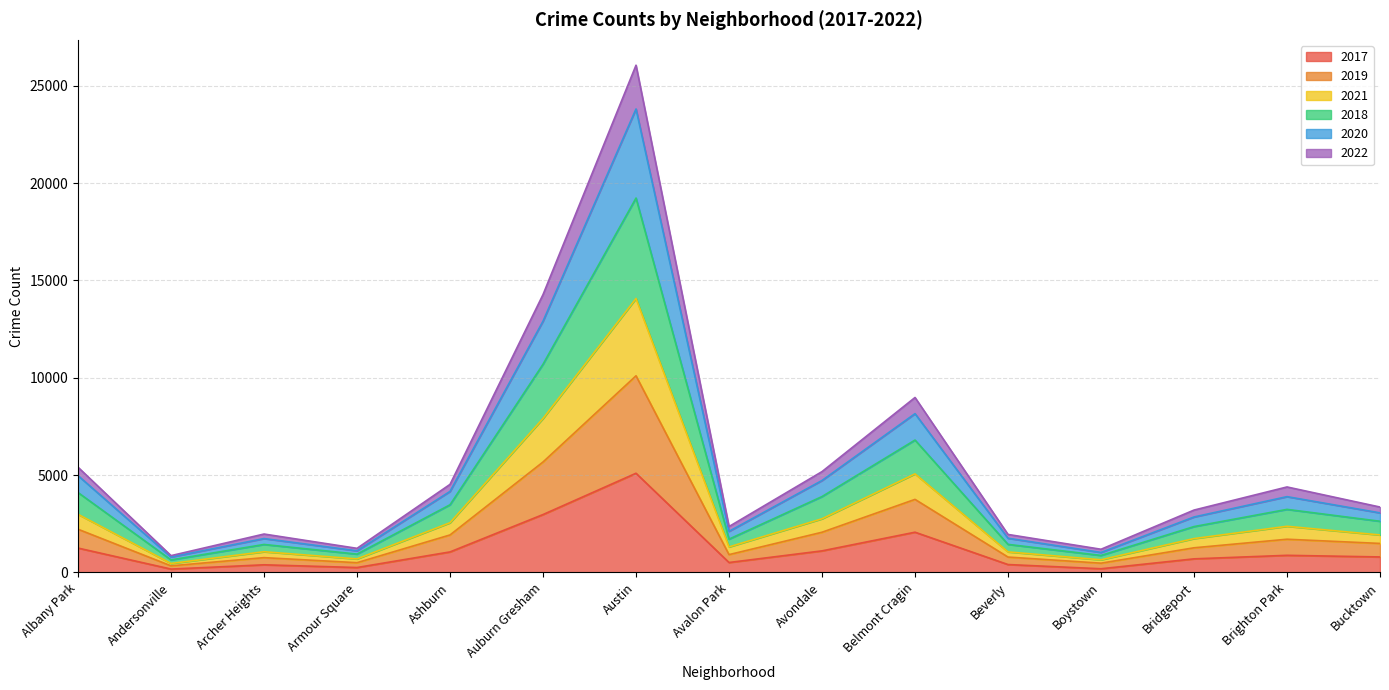

True or false: 2022 and 2017 cross at least once.

False